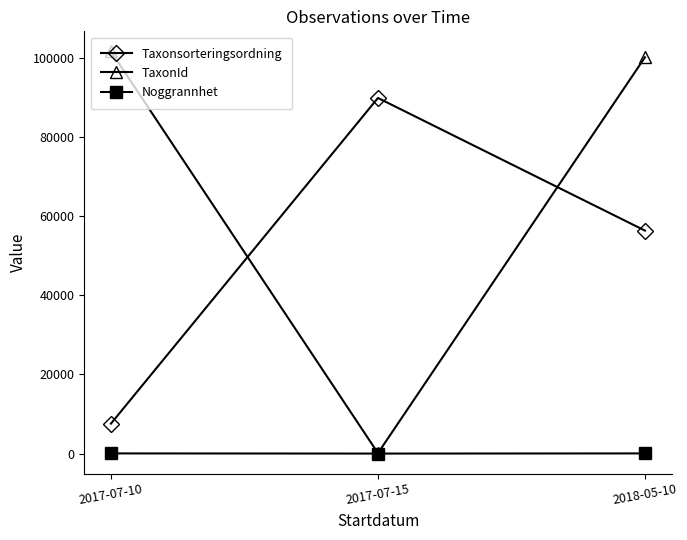

List the series in order of their overall mean, highest first.

TaxonId, Taxonsorteringsordning, Noggrannhet